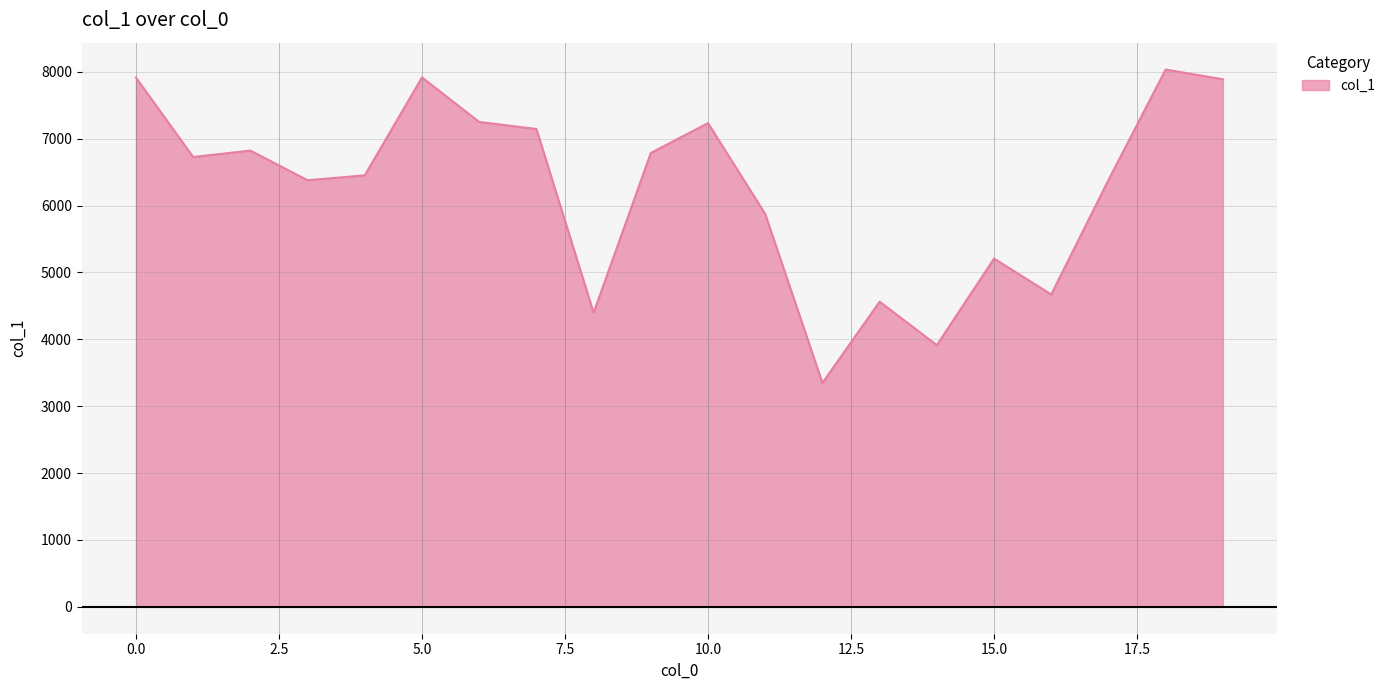

What is the difference between the maximum and minimum values?

4686